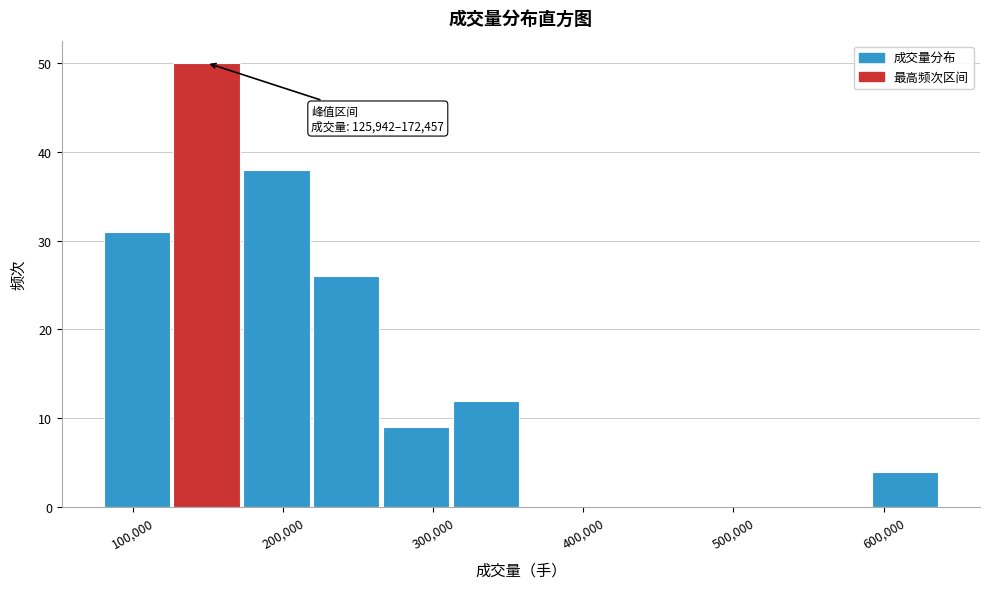

Over which range of the x-axis is the bar tallest?

130000 to 170000